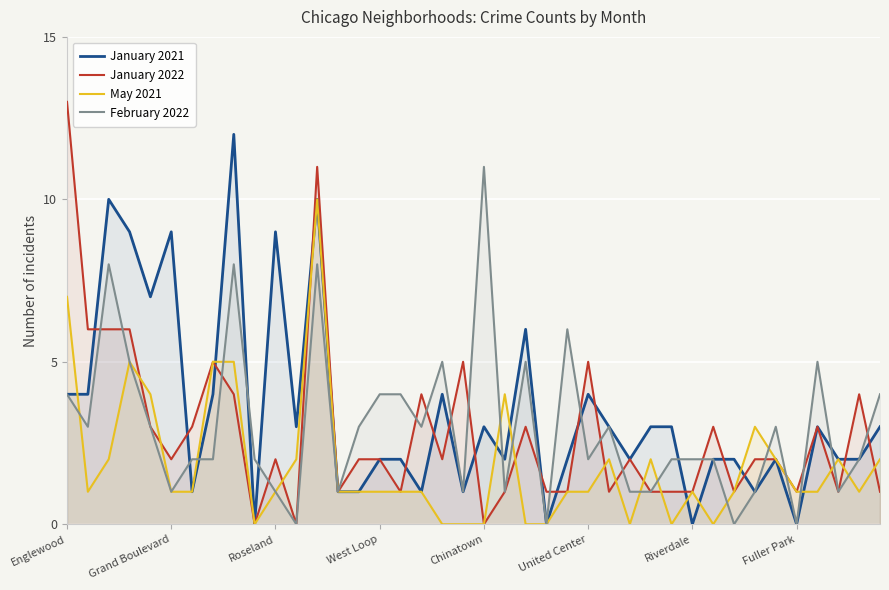

How many data points does each series have?

40